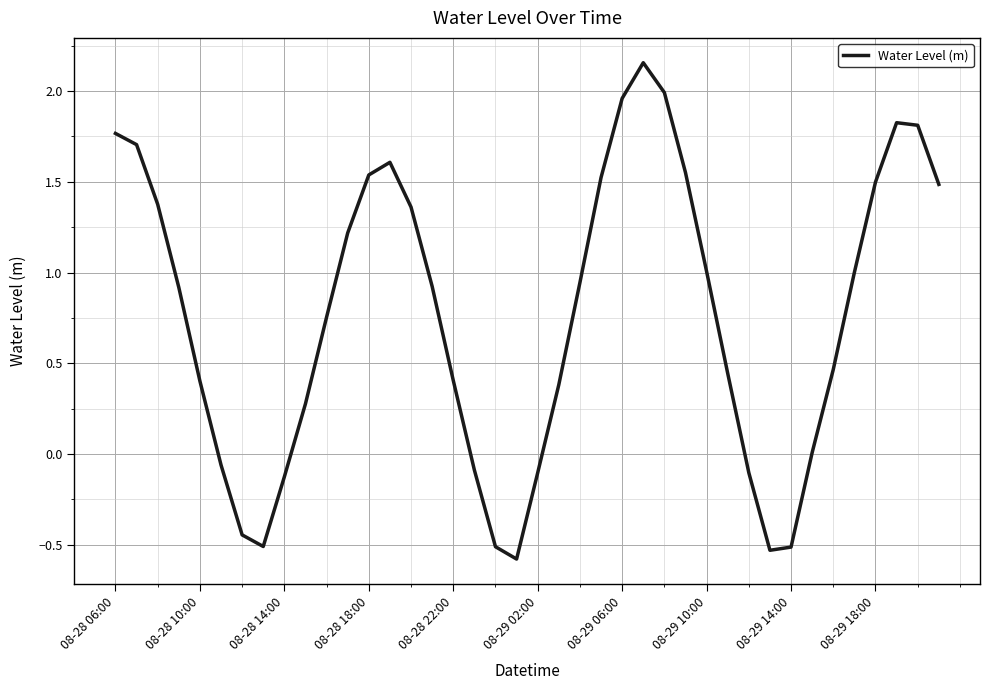

What is the minimum value shown in the chart?

-0.6